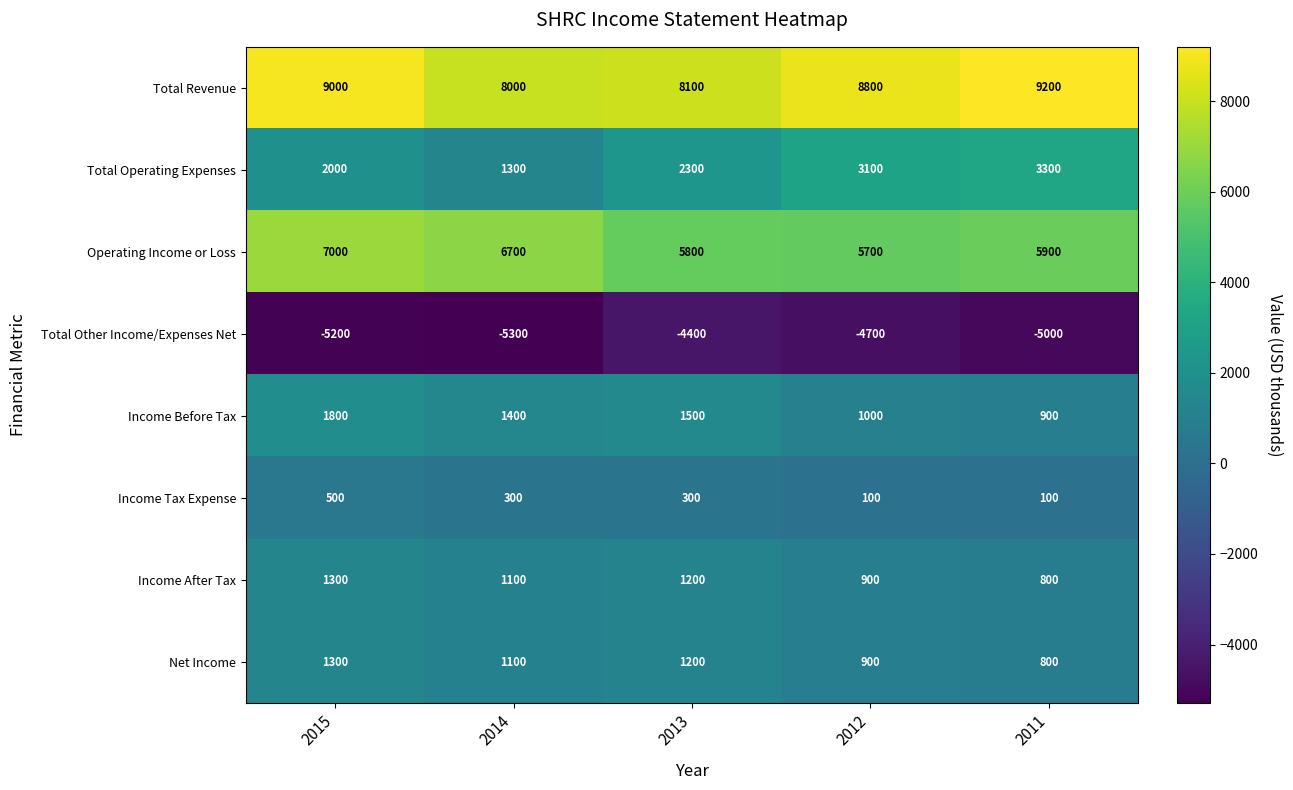

How many data points does each series have?

5